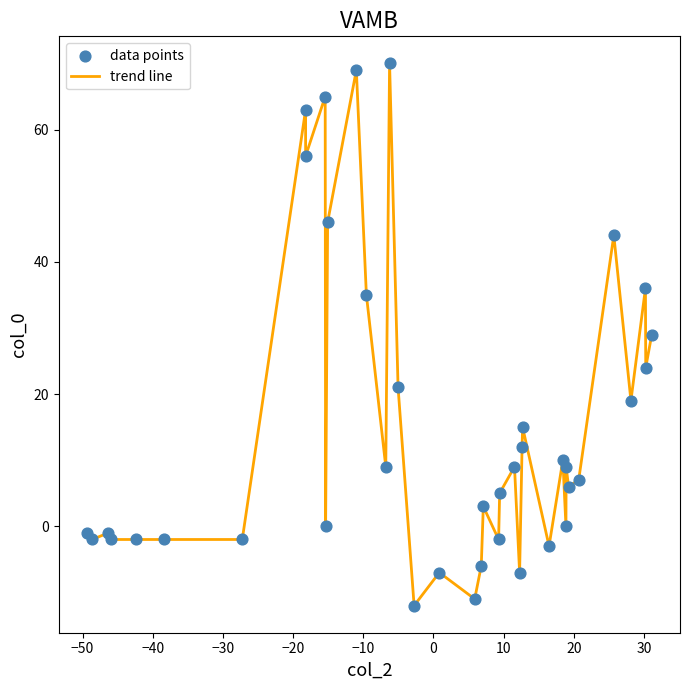

What is the smallest value displayed?

-12